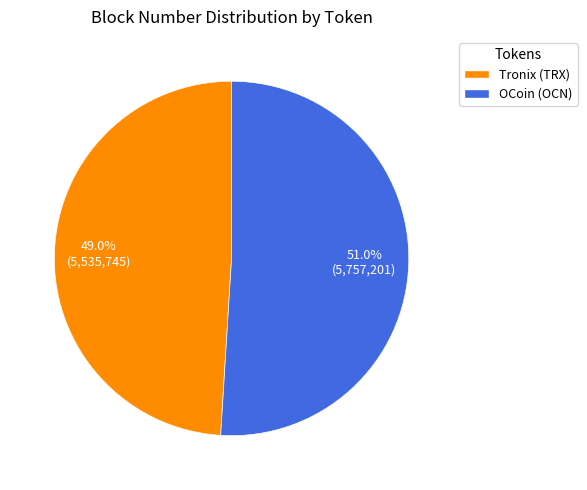

What percentage is the Tronix (TRX) slice, to the nearest percent?

49%